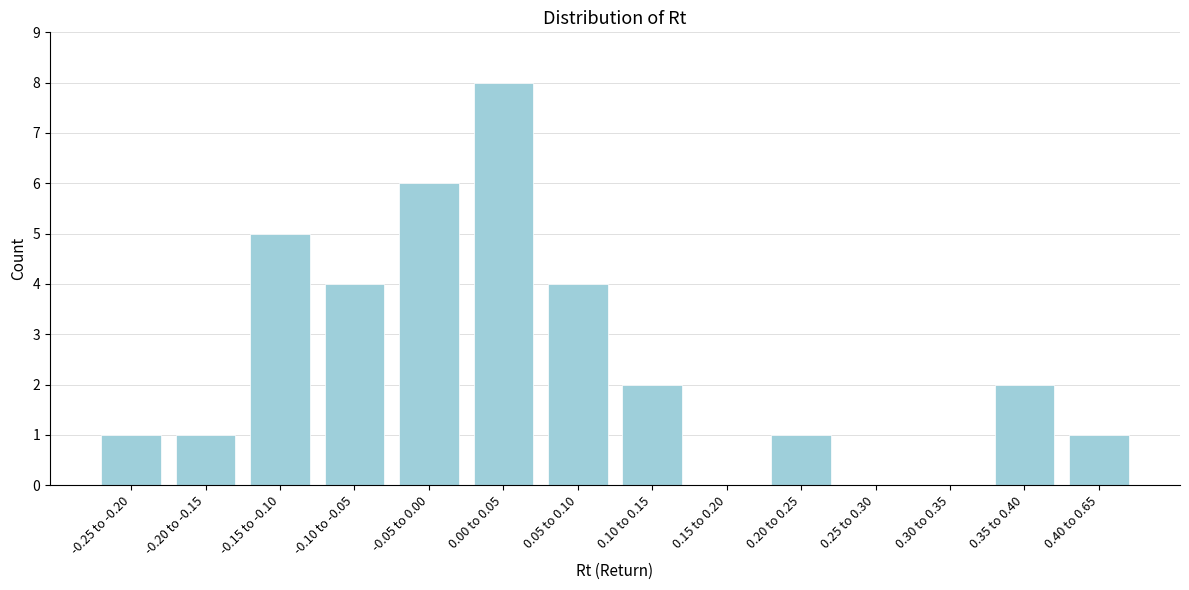

Reading left to right, transcribe all the data shown in this chart.

-0.25 to -0.20=1	-0.20 to -0.15=1	-0.15 to -0.10=5	-0.10 to -0.05=4	-0.05 to 0.00=6	0.00 to 0.05=8	0.05 to 0.10=4	0.10 to 0.15=2	0.15 to 0.20=0	0.20 to 0.25=1	0.25 to 0.30=0	0.30 to 0.35=0	0.35 to 0.40=2	0.40 to 0.65=1